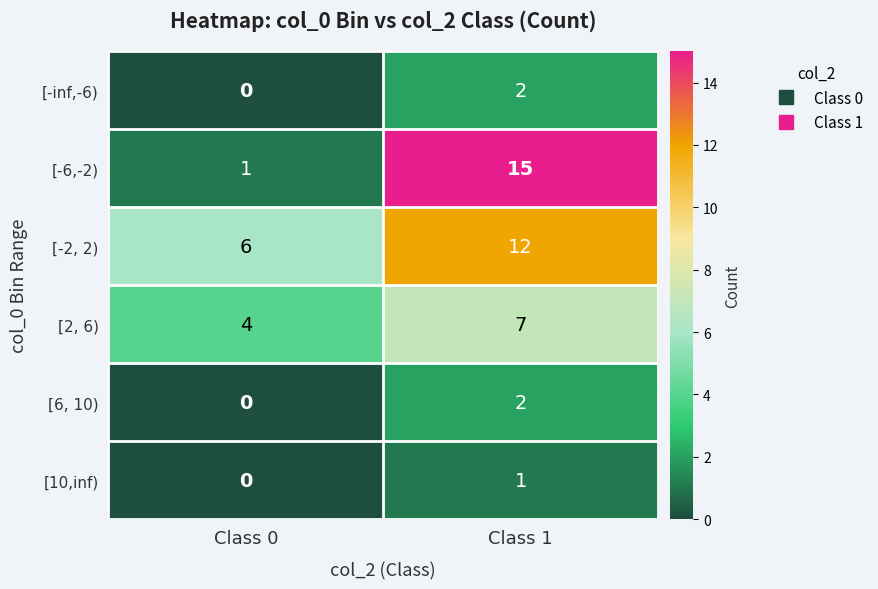

The value of [-inf,-6) at Class 0 is 0. True or false?

True